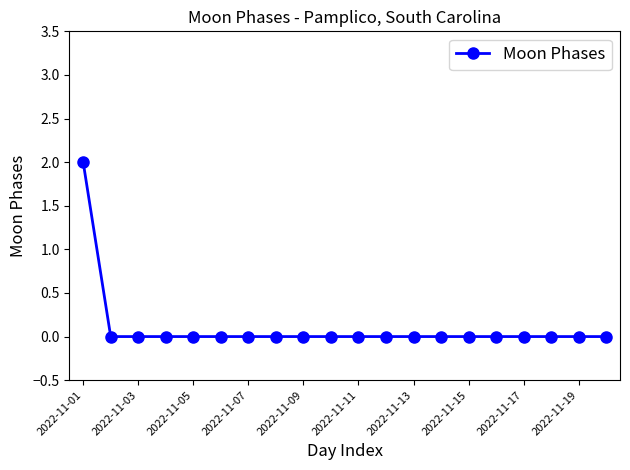

How many data points does each series have?

20